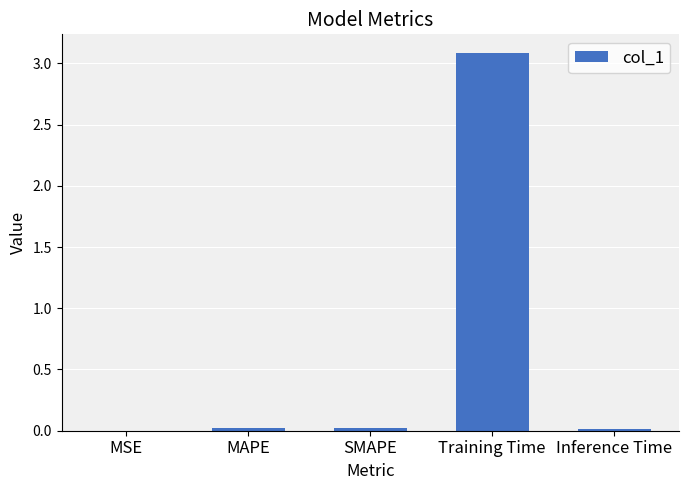

What is the greatest value displayed?

3.1